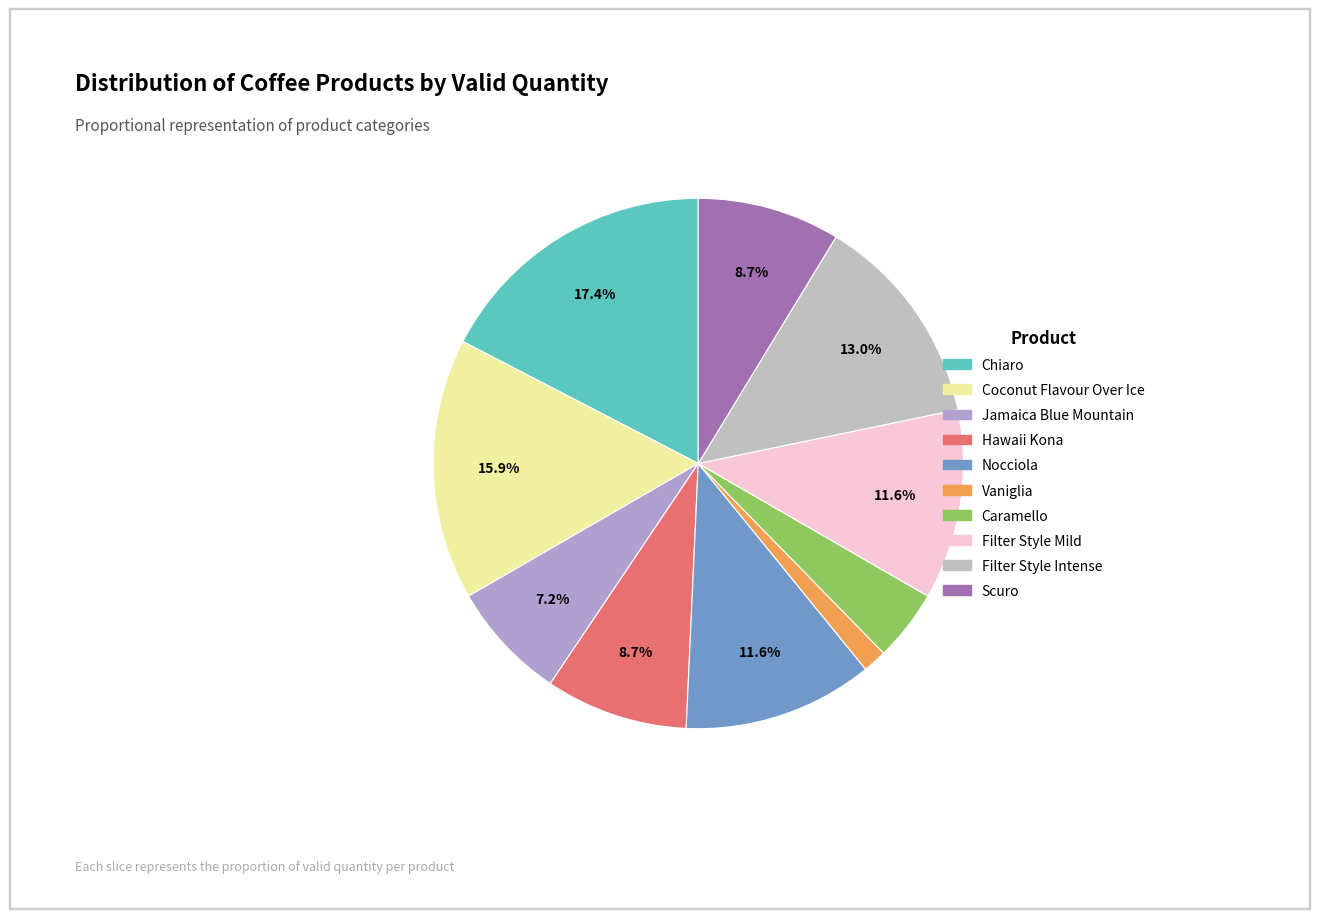

Which slice is the largest?

Chiaro